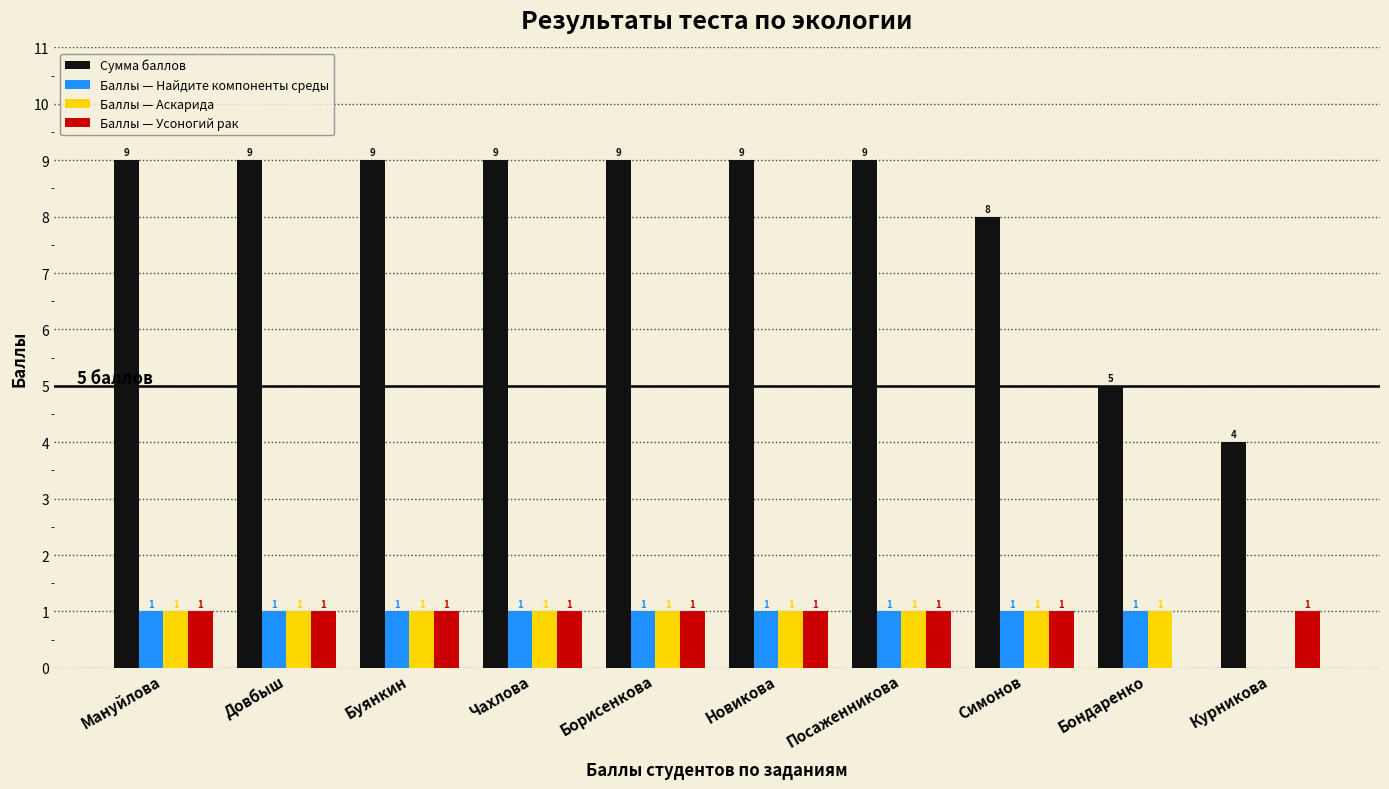

Reading right to left, what are all the values shown in this chart?

Сумма баллов: 4	5	8	9	9	9	9	9	9	9
Баллы — Найдите компоненты среды: 0	1	1	1	1	1	1	1	1	1
Баллы — Аскарида: 0	1	1	1	1	1	1	1	1	1
Баллы — Усоногий рак: 1	0	1	1	1	1	1	1	1	1